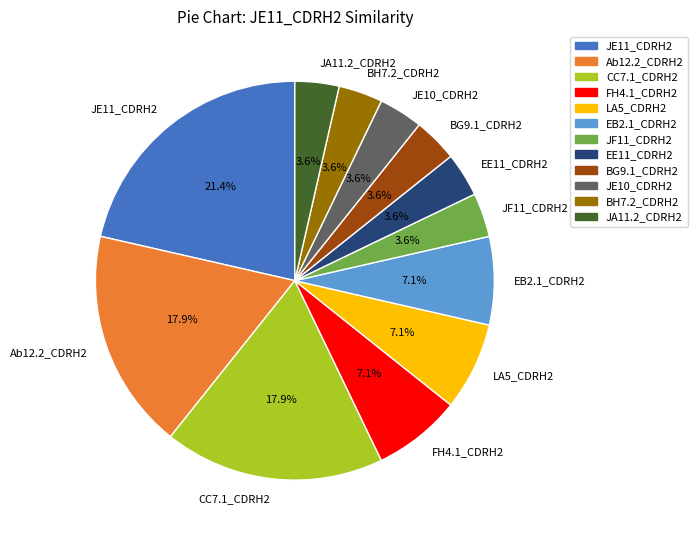

Is it true that EB2.1_CDRH2 is 7% of the pie?

True